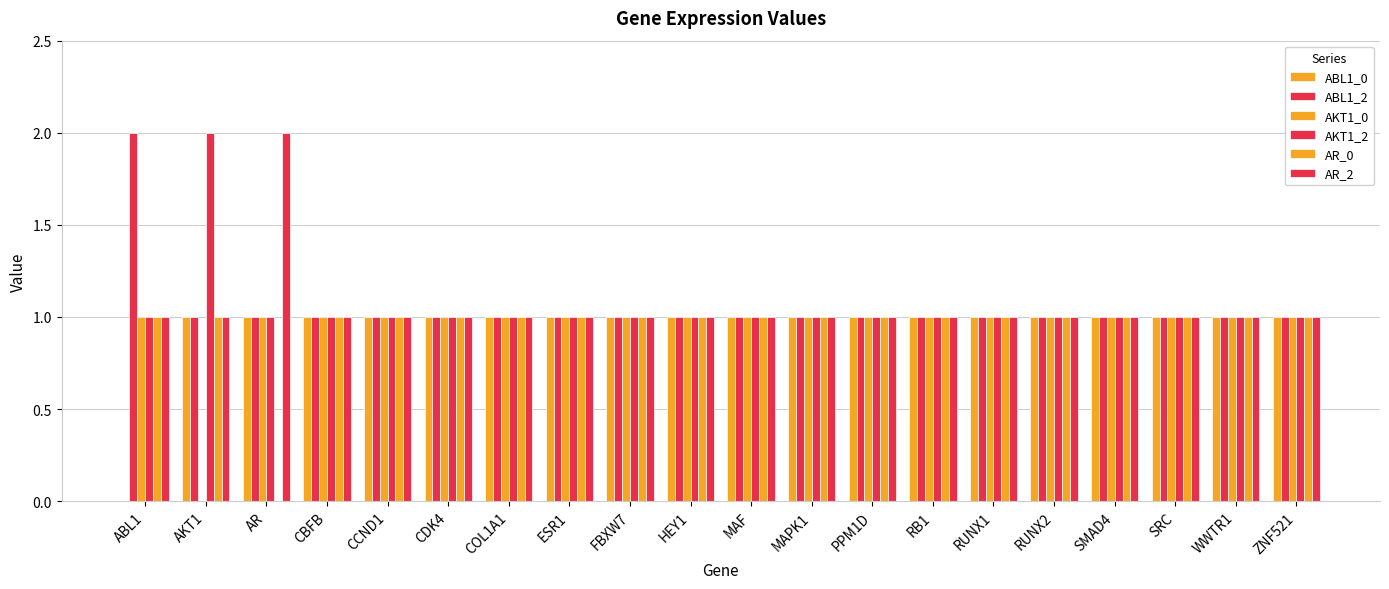

Reading right to left, extract all data points from this chart.

ABL1_0: 1	1	1	1	1	1	1	1	1	1	1	1	1	1	1	1	1	1	1	0
ABL1_2: 1	1	1	1	1	1	1	1	1	1	1	1	1	1	1	1	1	1	1	2
AKT1_0: 1	1	1	1	1	1	1	1	1	1	1	1	1	1	1	1	1	1	0	1
AKT1_2: 1	1	1	1	1	1	1	1	1	1	1	1	1	1	1	1	1	1	2	1
AR_0: 1	1	1	1	1	1	1	1	1	1	1	1	1	1	1	1	1	0	1	1
AR_2: 1	1	1	1	1	1	1	1	1	1	1	1	1	1	1	1	1	2	1	1